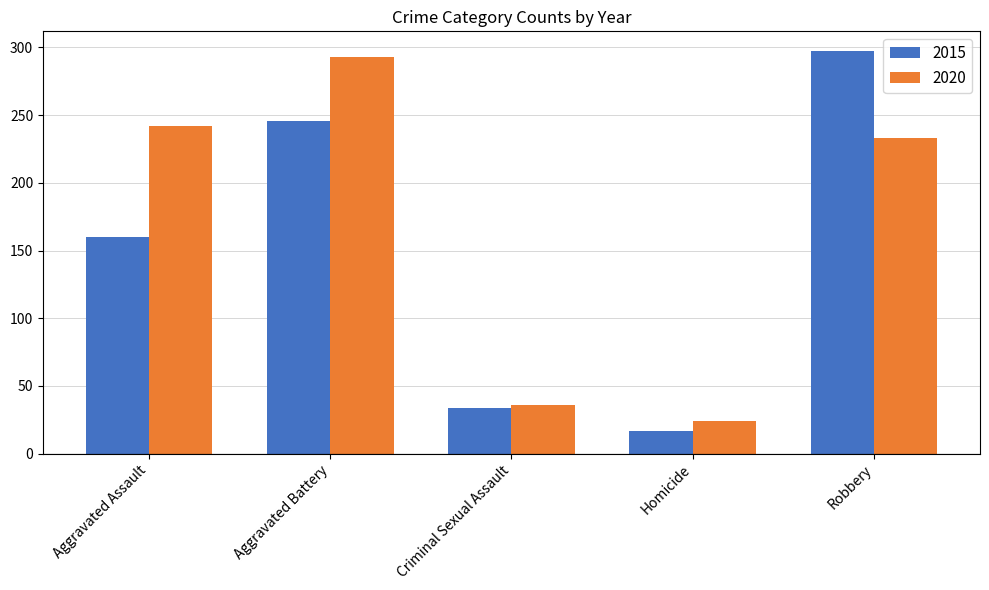

What is the difference between the highest and lowest values at Aggravated Battery?

47